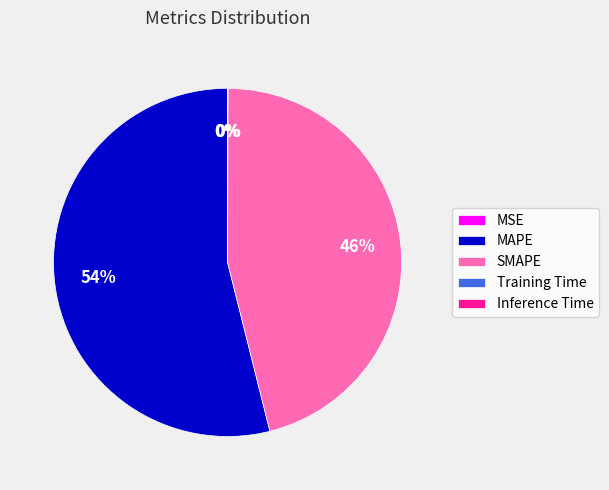

To the nearest percent, what is the difference between the largest and smallest slice percentages?

54%